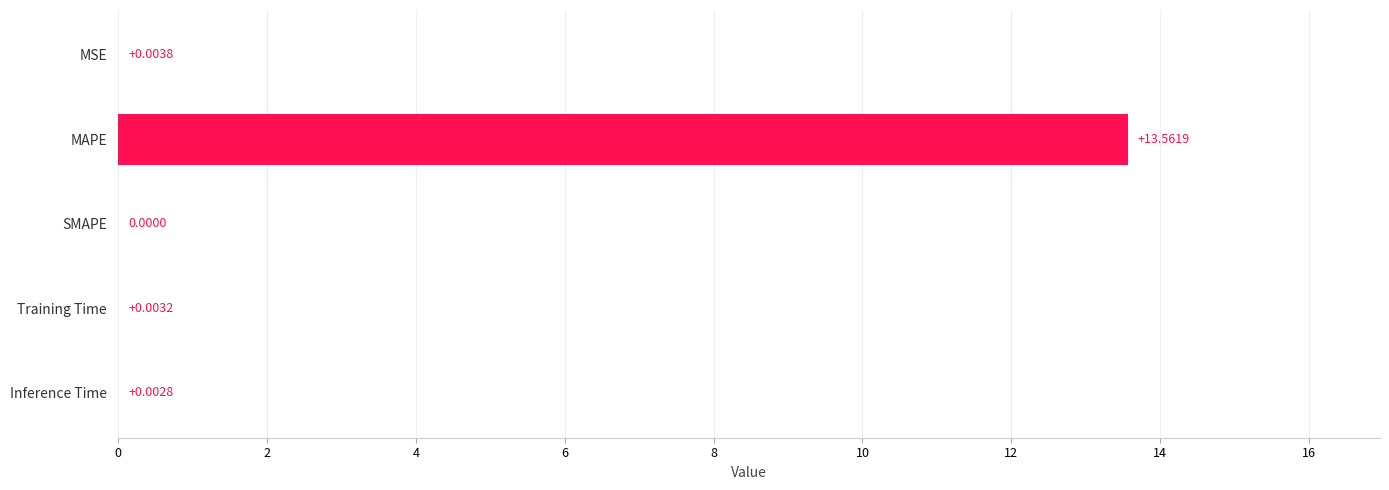

Are the bars horizontal?

Yes